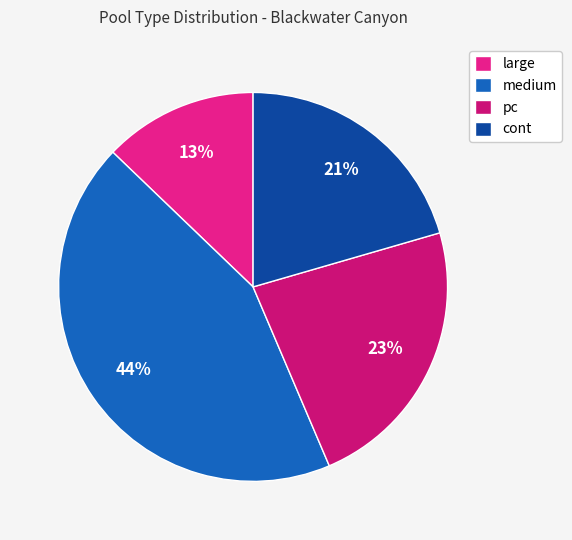

What percentage is NOT represented by pc?

76.9%